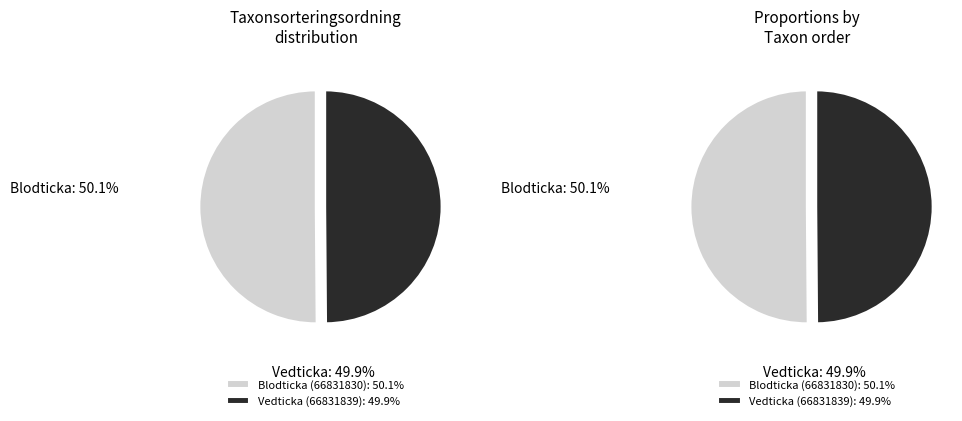

Which slice is the smallest?

Vedticka (66831839)